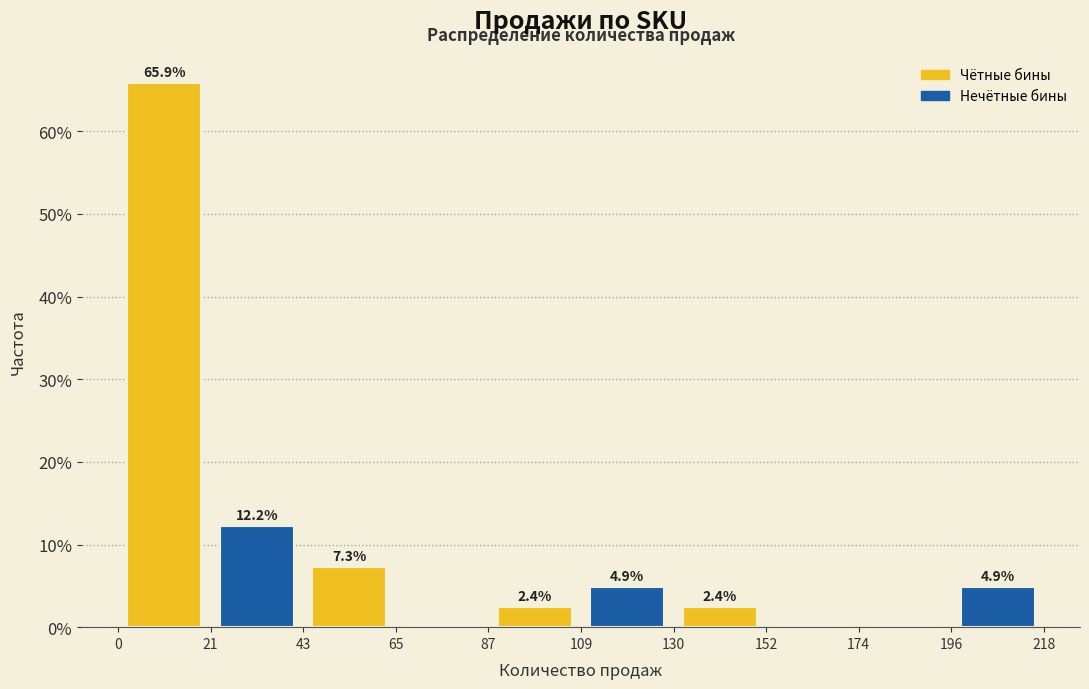

Which range on the x-axis has the tallest bar?

0 to 21